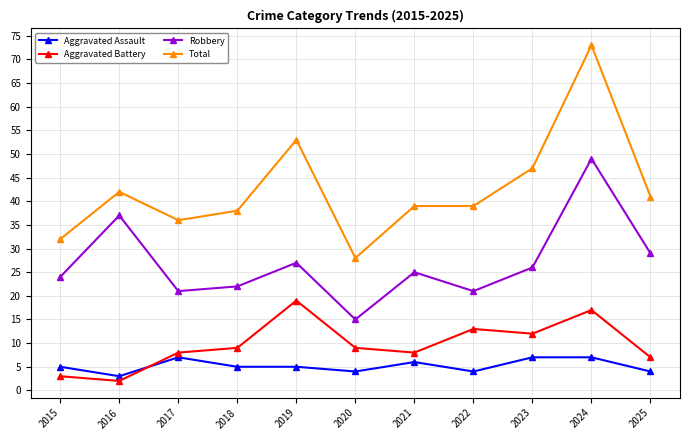

Which series has the largest total across all categories?

Total